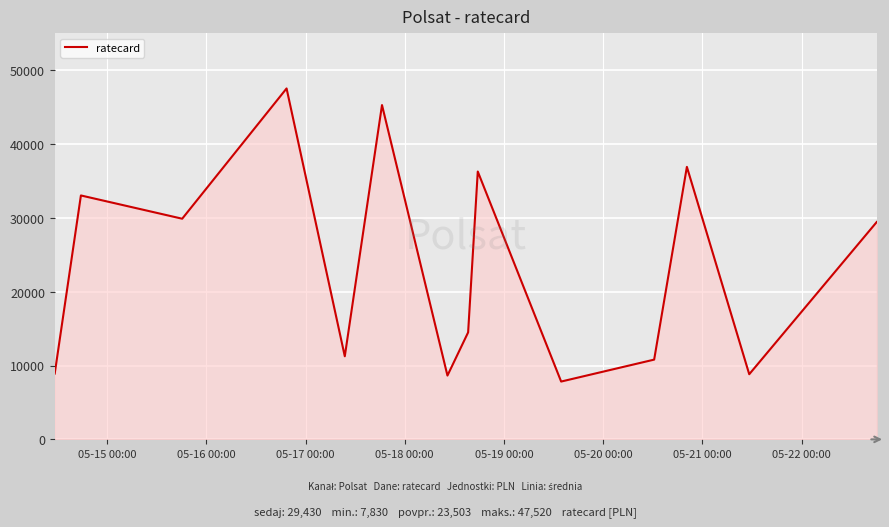

What is the smallest value displayed?

7830